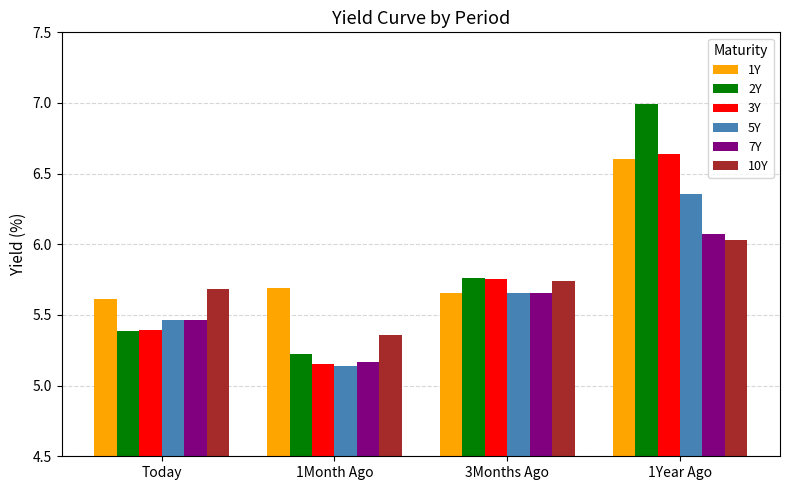

What is the difference between the maximum and minimum values in the 10Y series?

0.7